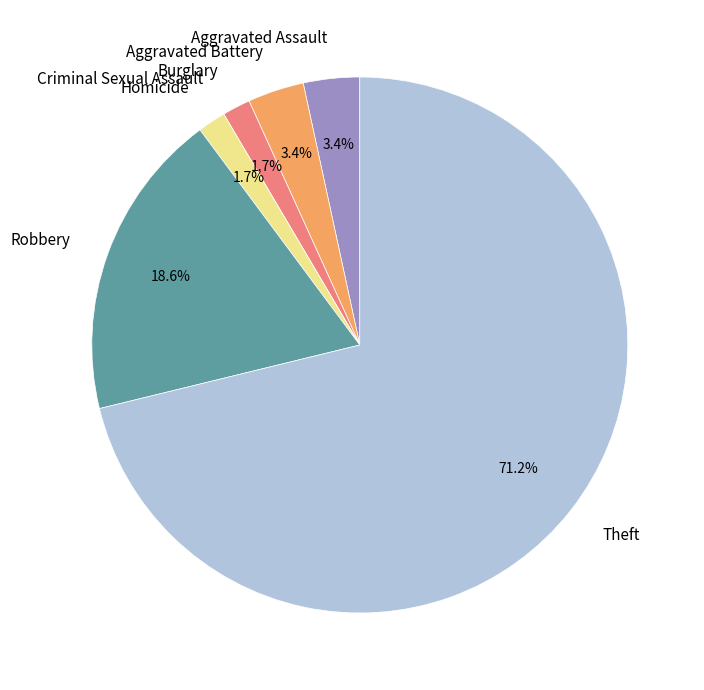

Is there a majority slice in this chart?

Yes